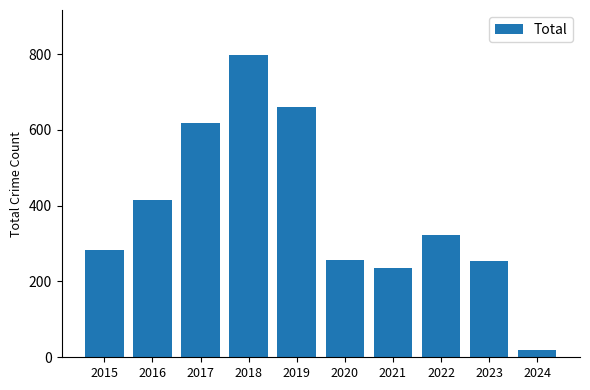

What is the change in value from 2017 to 2024?

-599